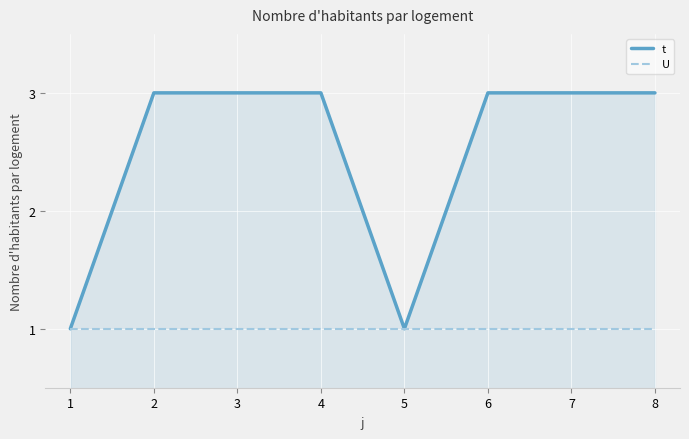

Count the number of data series in this chart.

2